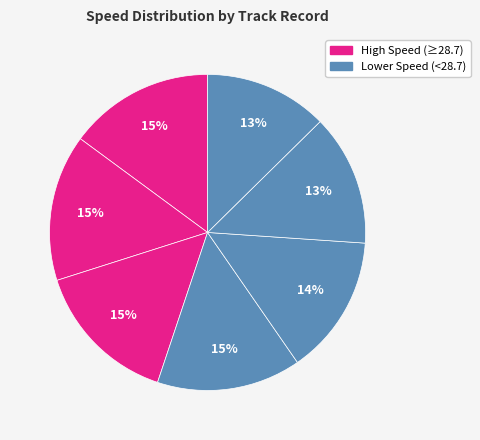

How many slices are in this pie chart?

7